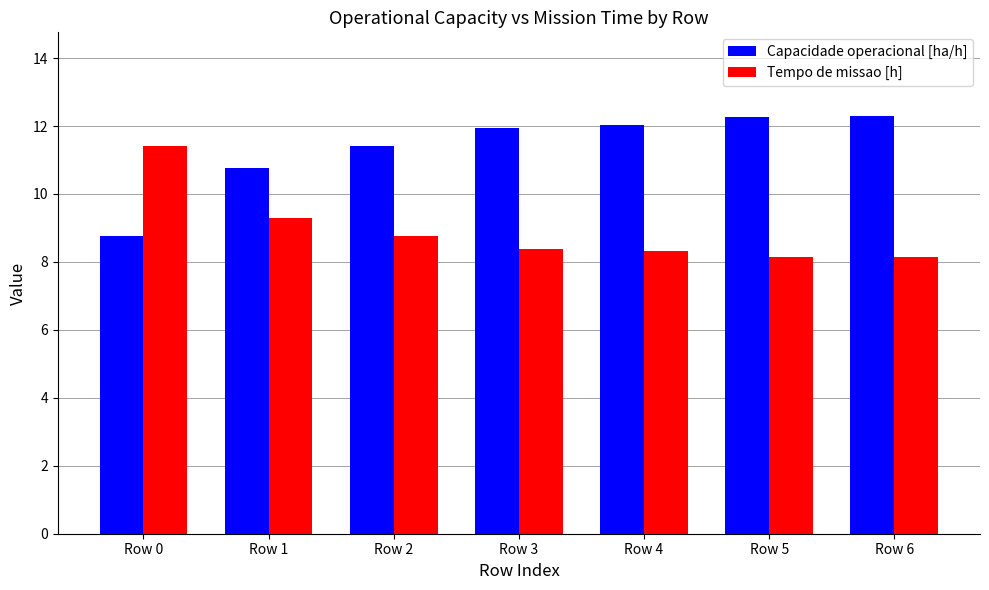

How many data points in Capacidade operacional [ha/h] are less than 11?

2